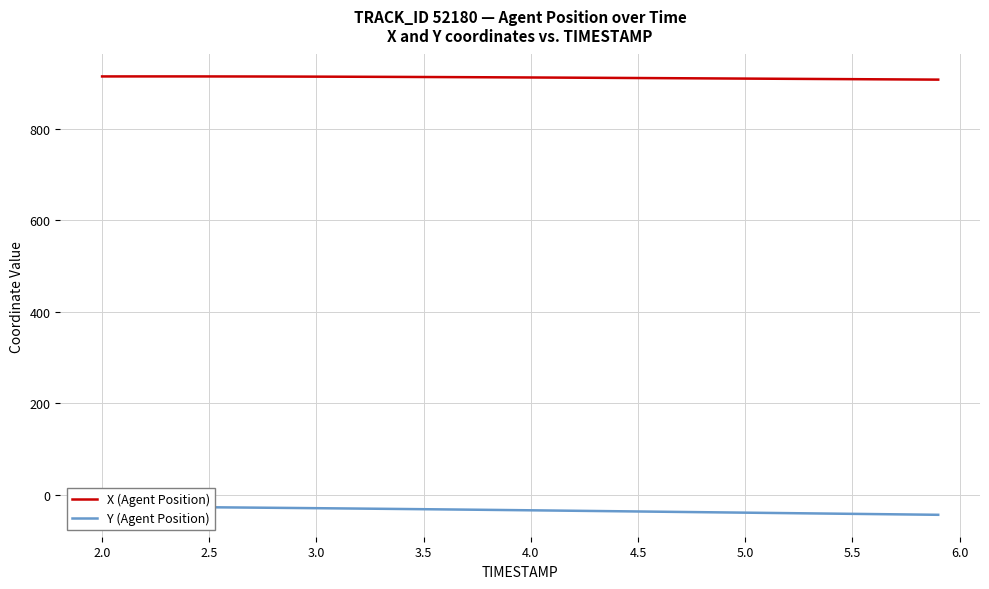

How many data points in Y (Agent Position) are less than -33?

21